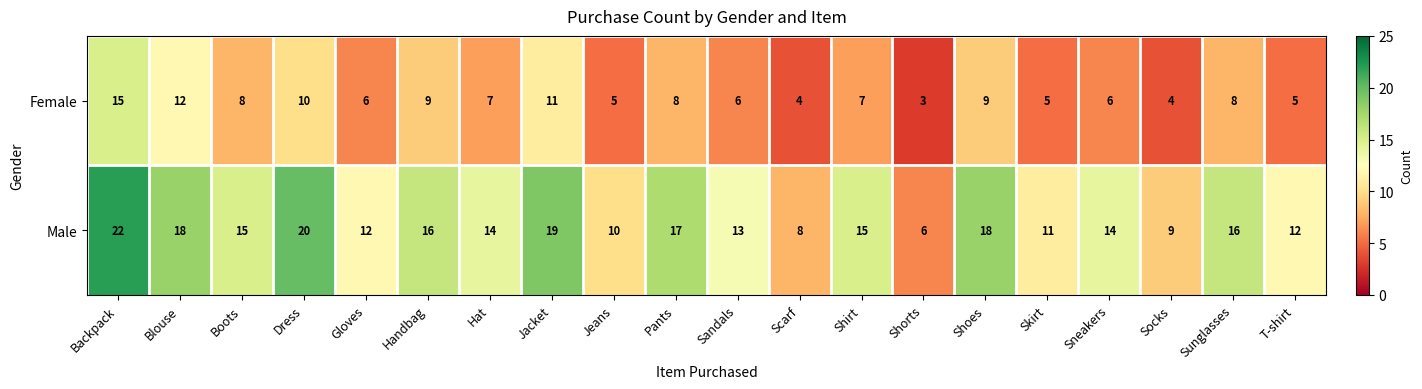

How many series are shown in this chart?

2